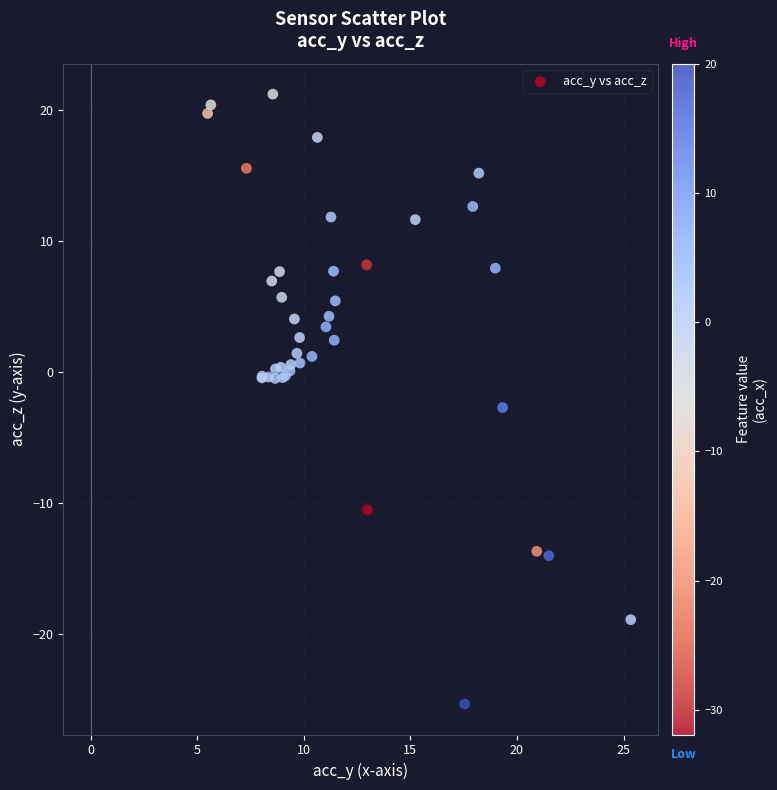

What Y value in the scatter plot is closest to -2?

-2.7